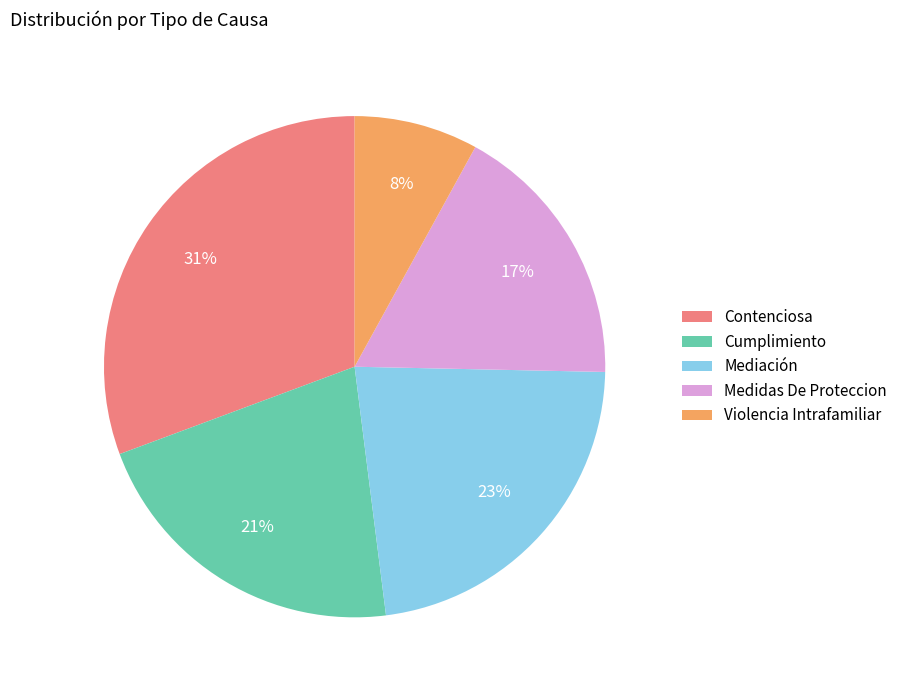

Rank the categories by value from lowest to highest.

Violencia Intrafamiliar, Medidas De Proteccion, Cumplimiento, Mediación, Contenciosa